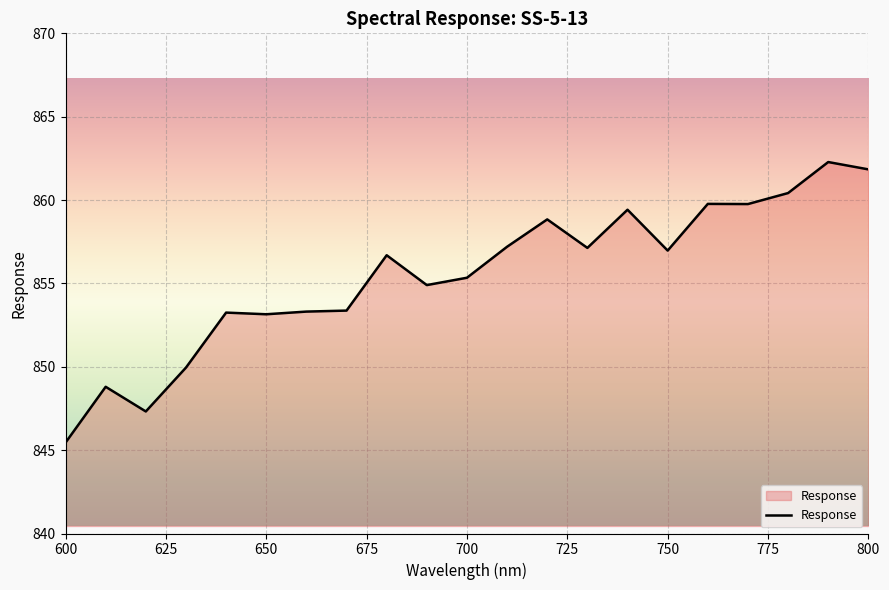

What is the maximum value shown in the chart?

862.3